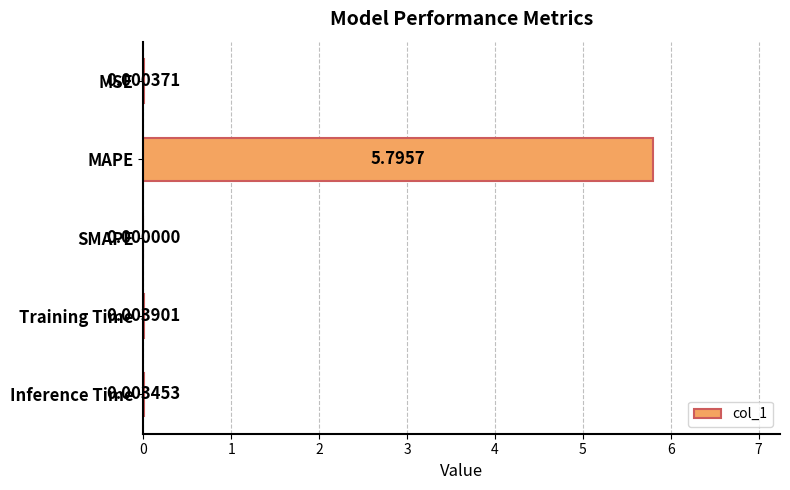

How many categories are shown in the chart?

5